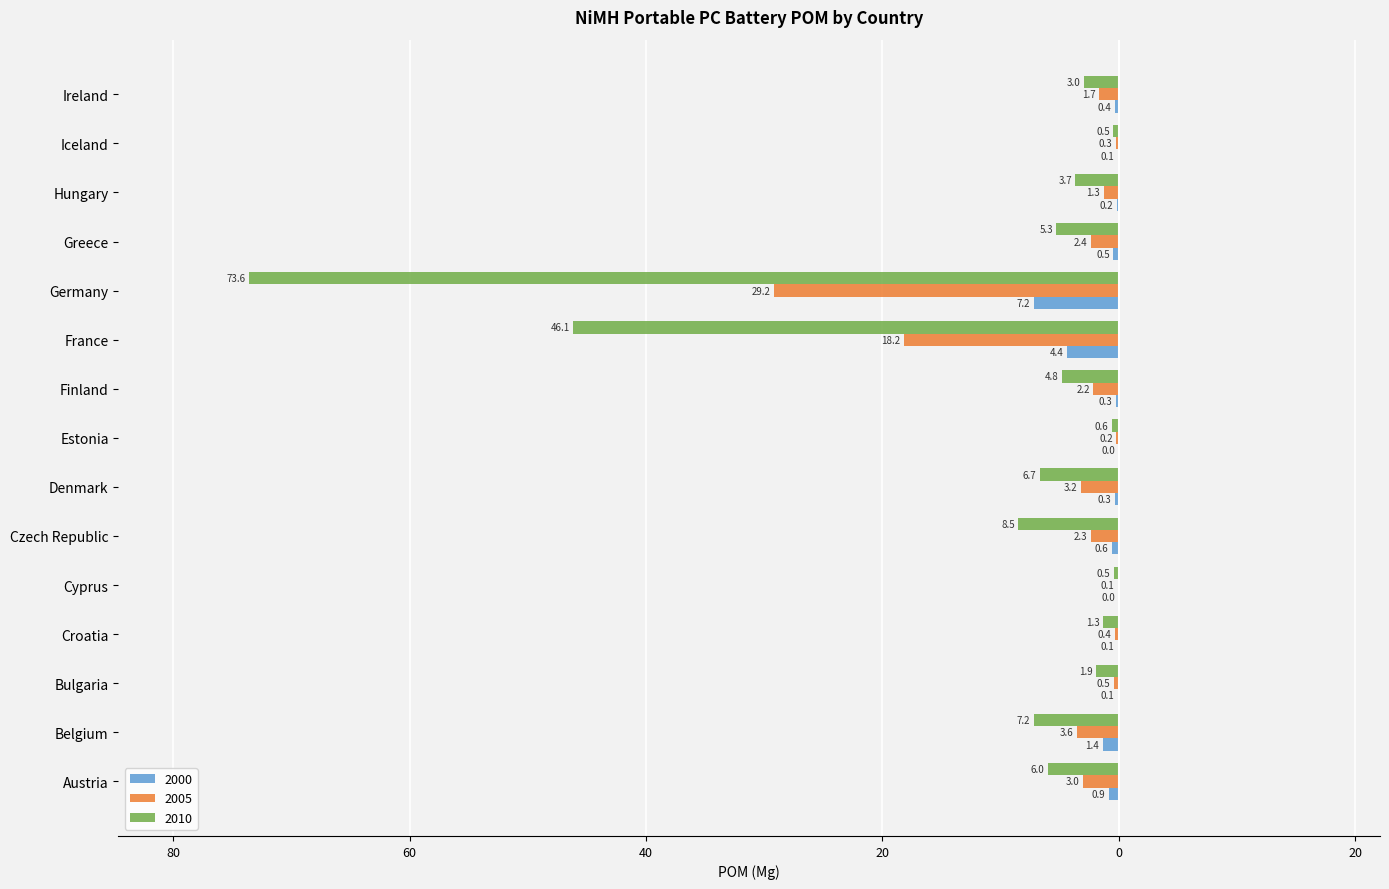

The value of 2005 at Iceland is -0.1. True or false?

False